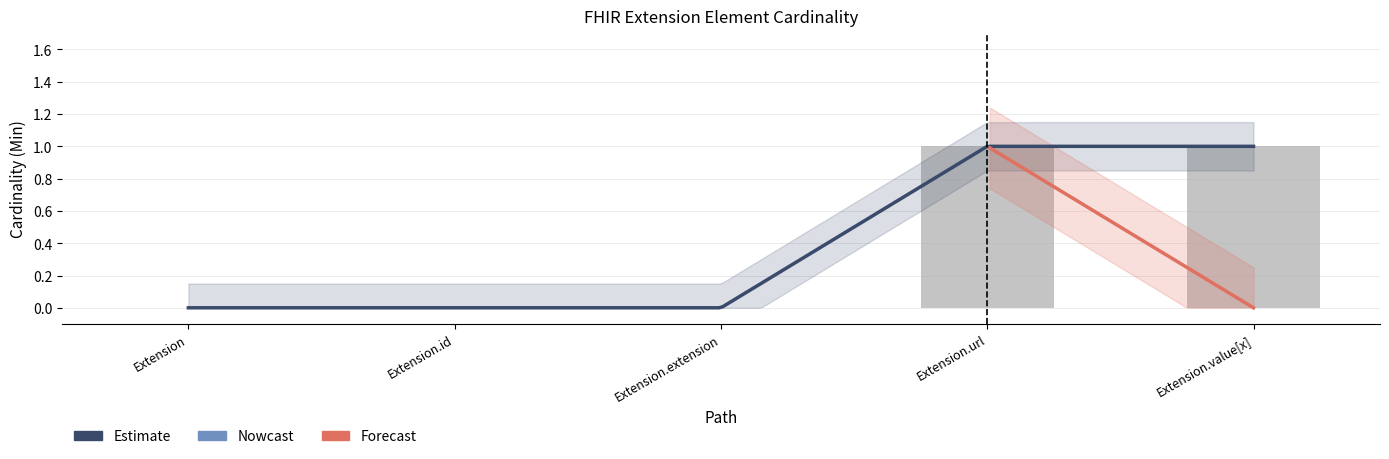

Rank the categories by value from lowest to highest.

Extension, Extension.id, Extension.extension, Extension.url, Extension.value[x]